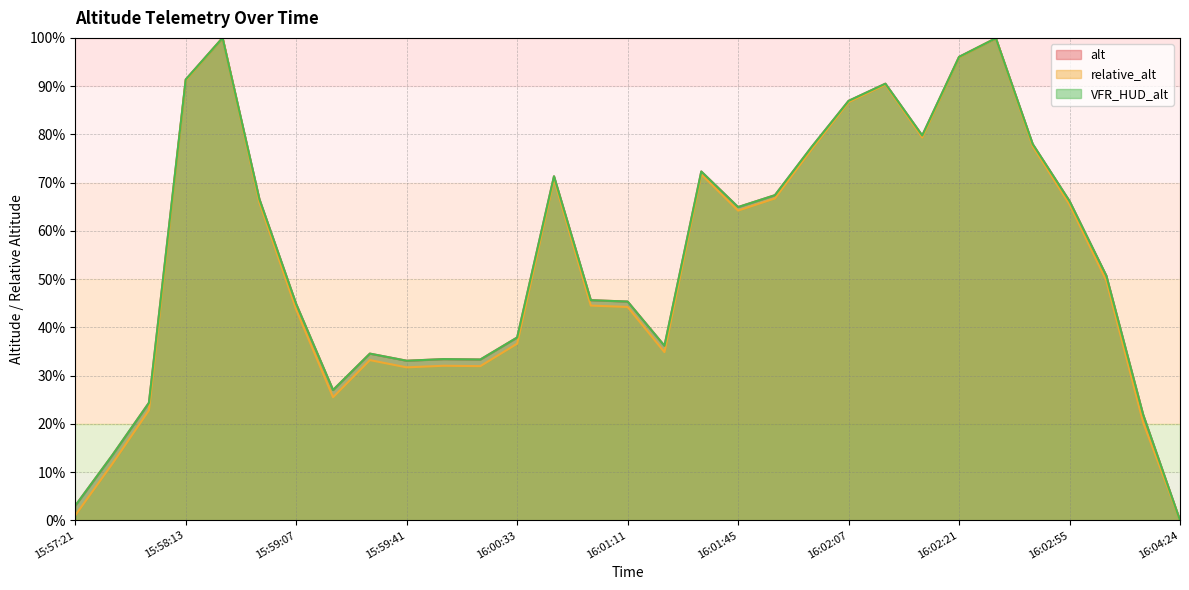

Reading right to left, extract all data points from this chart.

alt: 16:04:24=0.0	16:03:47=21.9	16:03:22=50.7	16:02:55=66.2	16:02:43=78.0	16:02:23=99.9	16:02:21=96.1	16:02:13=79.8	16:02:09=90.5	16:02:07=86.9	16:01:51=77.4	16:01:47=67.4	16:01:45=64.9	16:01:37=72.3	16:01:23=36.2	16:01:11=45.3	16:01:07=45.6	16:00:47=71.3	16:00:33=37.9	16:00:19=33.3	16:00:03=33.4	15:59:41=33.1	15:59:37=34.6	15:59:27=27.0	15:59:07=44.8	15:58:39=66.6	15:58:17=100.0	15:58:13=91.4	15:57:27=24.4	15:57:24=13.4	15:57:21=3.0
relative_alt: 16:04:24=0.0	16:03:47=20.3	16:03:22=49.7	16:02:55=65.5	16:02:43=77.5	16:02:23=99.9	16:02:21=96.0	16:02:13=79.4	16:02:09=90.3	16:02:07=86.7	16:01:51=77.0	16:01:47=66.7	16:01:45=64.2	16:01:37=71.7	16:01:23=34.9	16:01:11=44.2	16:01:07=44.5	16:00:47=70.7	16:00:33=36.6	16:00:19=32.0	16:00:03=32.0	15:59:41=31.7	15:59:37=33.2	15:59:27=25.5	15:59:07=43.7	15:58:39=65.9	15:58:17=100.0	15:58:13=91.2	15:57:27=22.8	15:57:24=11.7	15:57:21=1.0
VFR_HUD_alt: 16:04:24=0.0	16:03:47=21.9	16:03:22=50.7	16:02:55=66.2	16:02:43=78.0	16:02:23=99.9	16:02:21=96.1	16:02:13=79.8	16:02:09=90.5	16:02:07=86.9	16:01:51=77.4	16:01:47=67.4	16:01:45=64.9	16:01:37=72.3	16:01:23=36.2	16:01:11=45.3	16:01:07=45.6	16:00:47=71.3	16:00:33=37.9	16:00:19=33.3	16:00:03=33.4	15:59:41=33.1	15:59:37=34.6	15:59:27=27.0	15:59:07=44.8	15:58:39=66.6	15:58:17=100.0	15:58:13=91.4	15:57:27=24.4	15:57:24=13.4	15:57:21=3.0